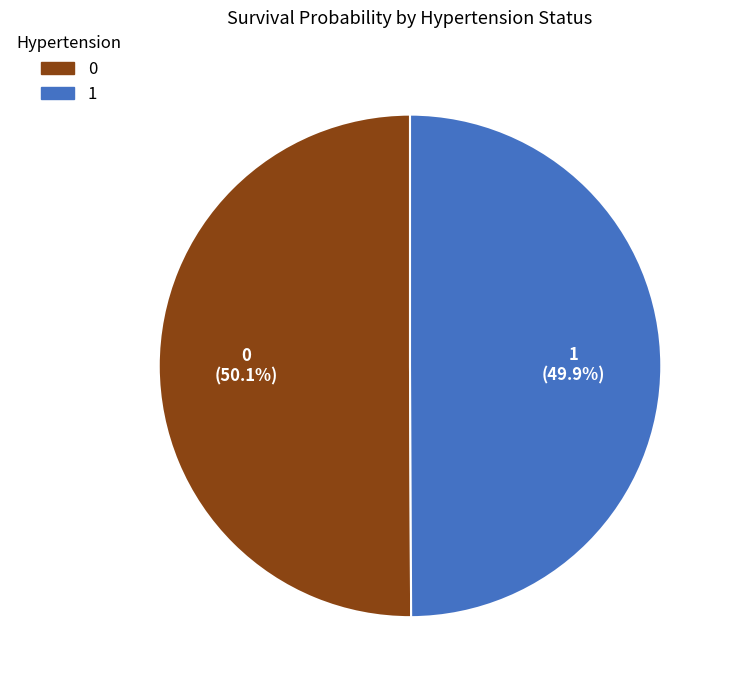

How many slices are in this pie chart?

2